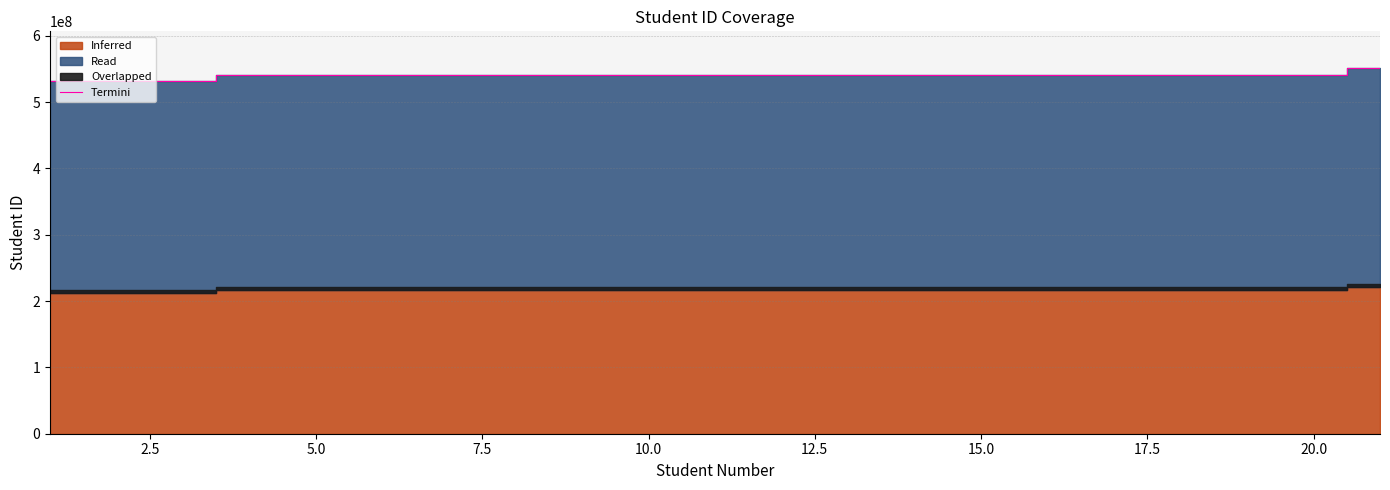

What is the minimum value for Termini?

531433004